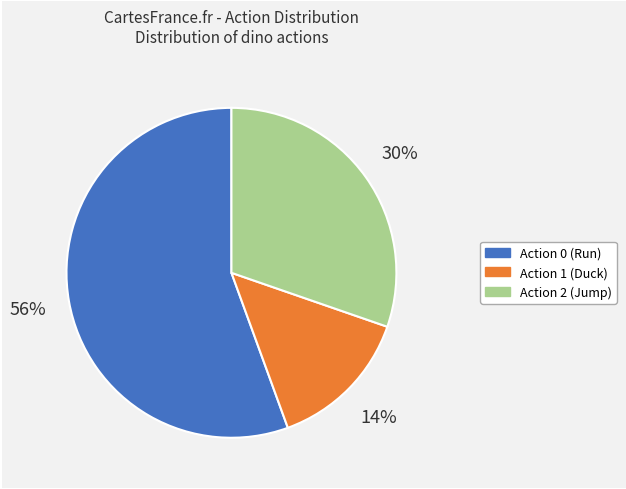

To the nearest percent, what is the average slice percentage?

33%